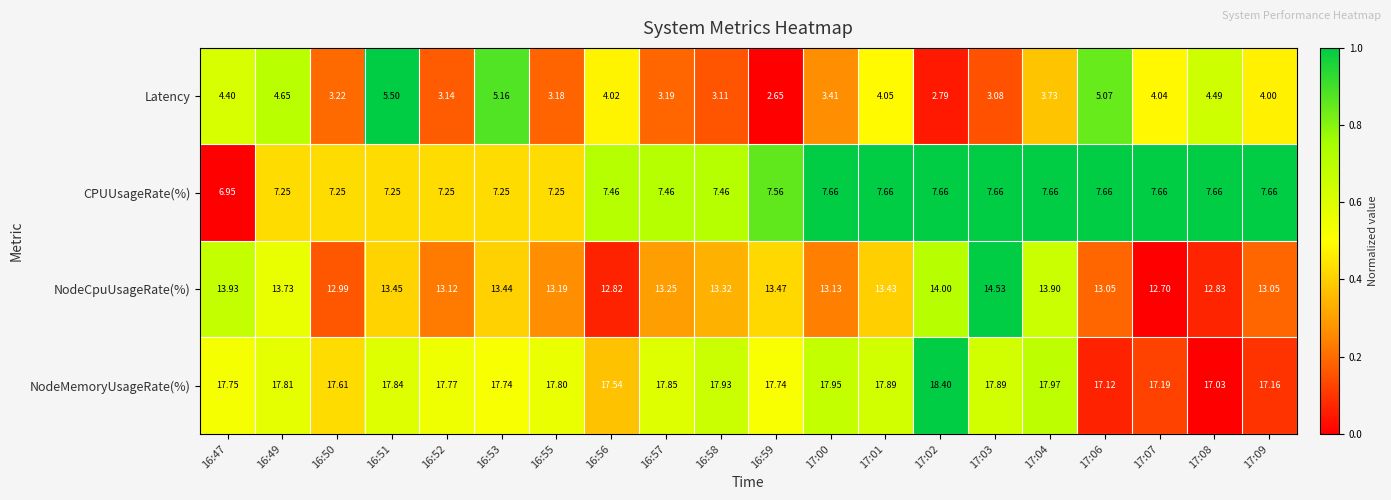

Is the value of Latency at 16:55 greater than the value of CPUUsageRate(%) at 17:08?

No